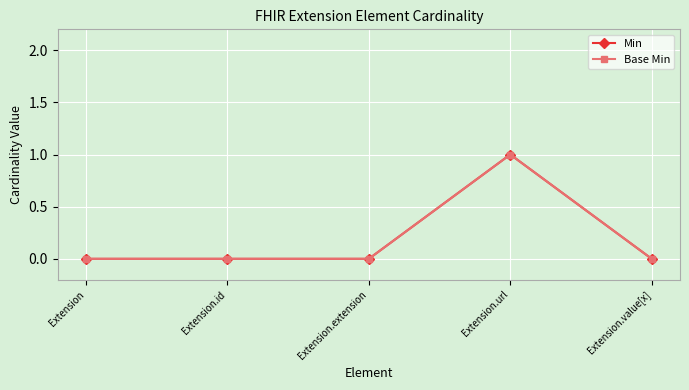

Is this an area chart (filled region under the line)?

No